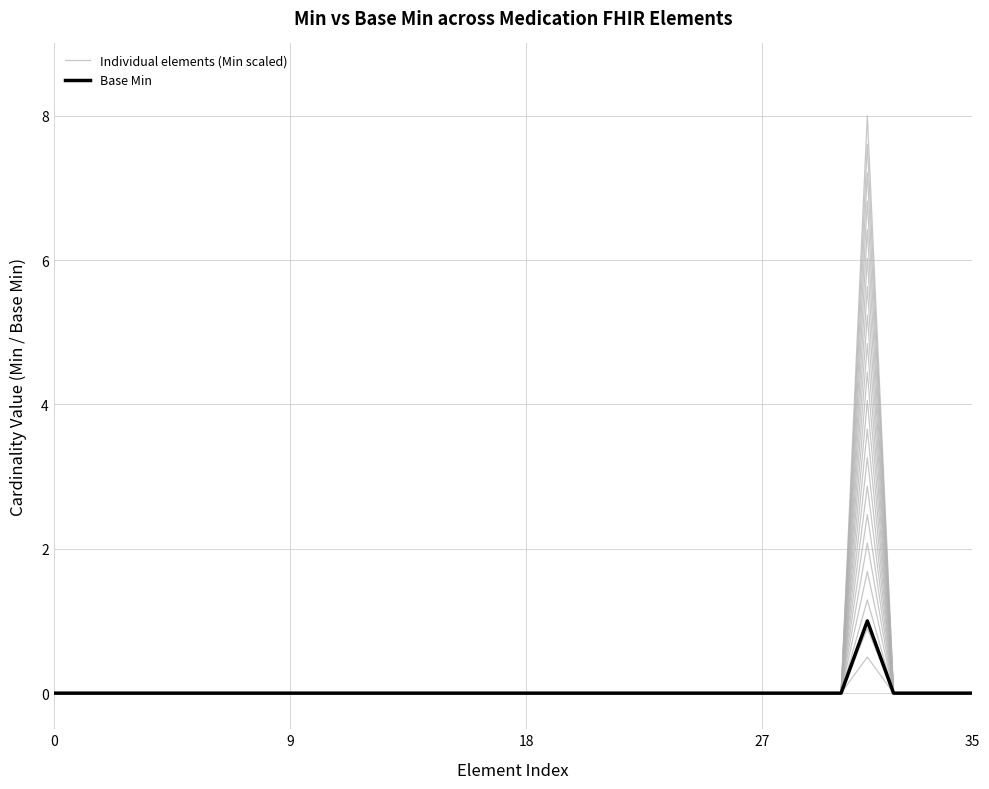

True or false: Base Min and Individual elements (Min scaled) cross at least once.

False